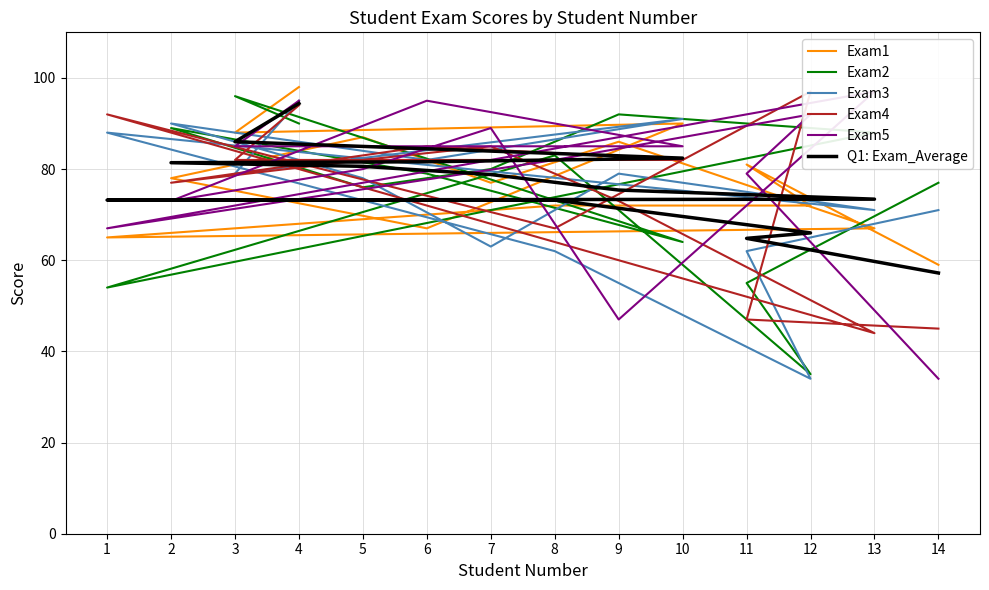

Rank the series by their maximum value, from highest to lowest.

Exam1, Exam4, Exam5, Exam2, Exam3, Q1: Exam_Average